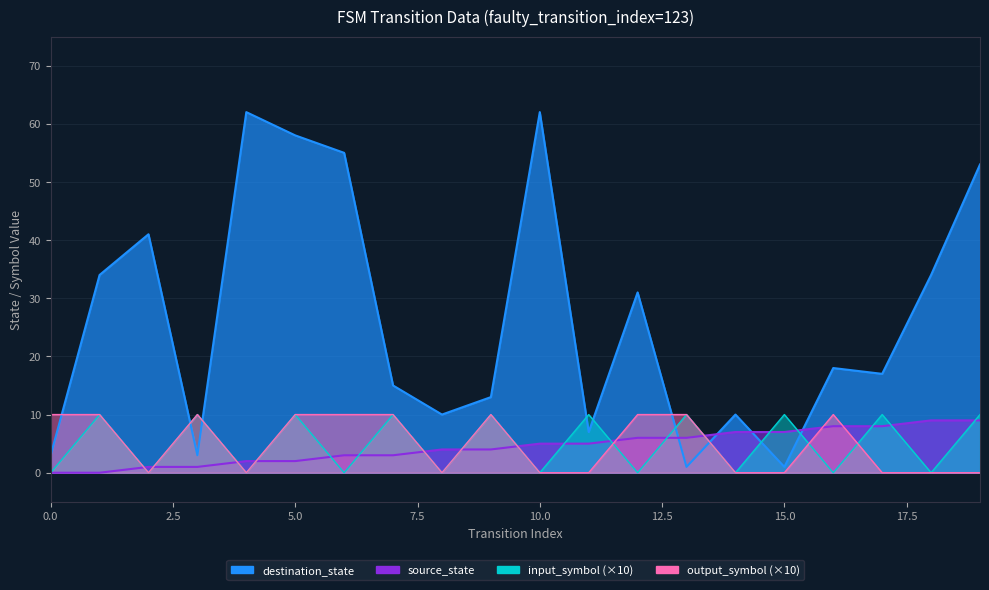

How many data points in source_state are above 5?

8